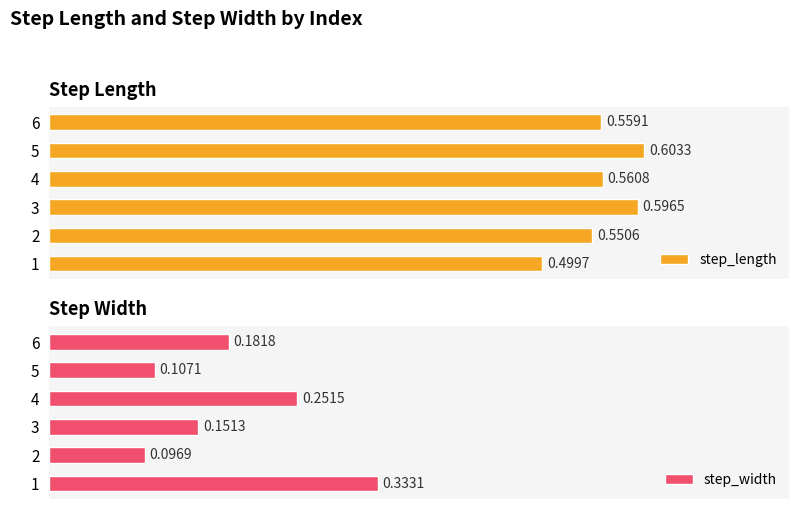

List the labels in order of step_length value, smallest first.

1, 2, 6, 4, 3, 5